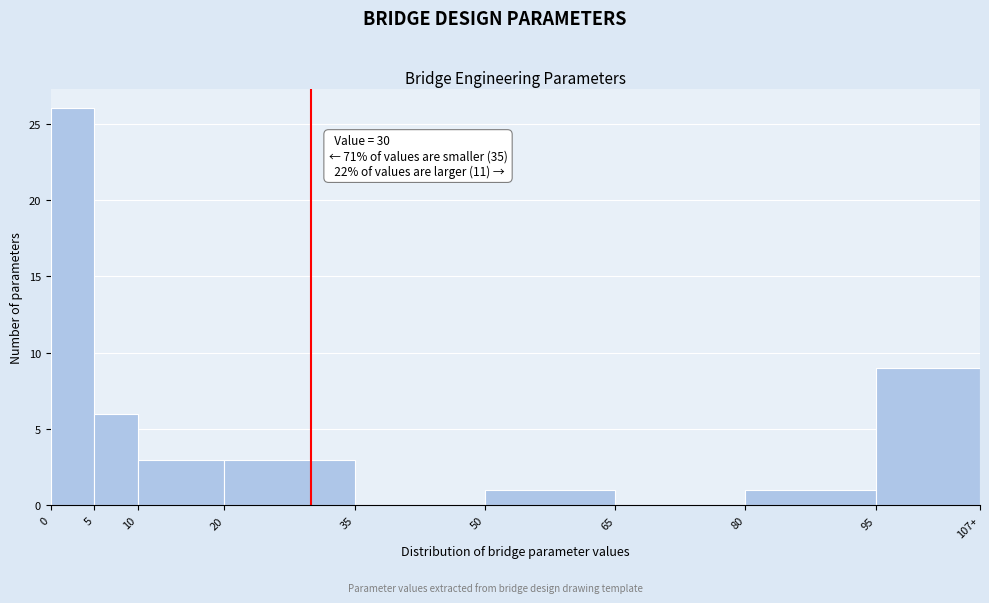

Reading left to right, transcribe all the data shown in this chart.

0=26	5=6	10=3	20=3	35=0	50=1	65=0	80=1	95=9